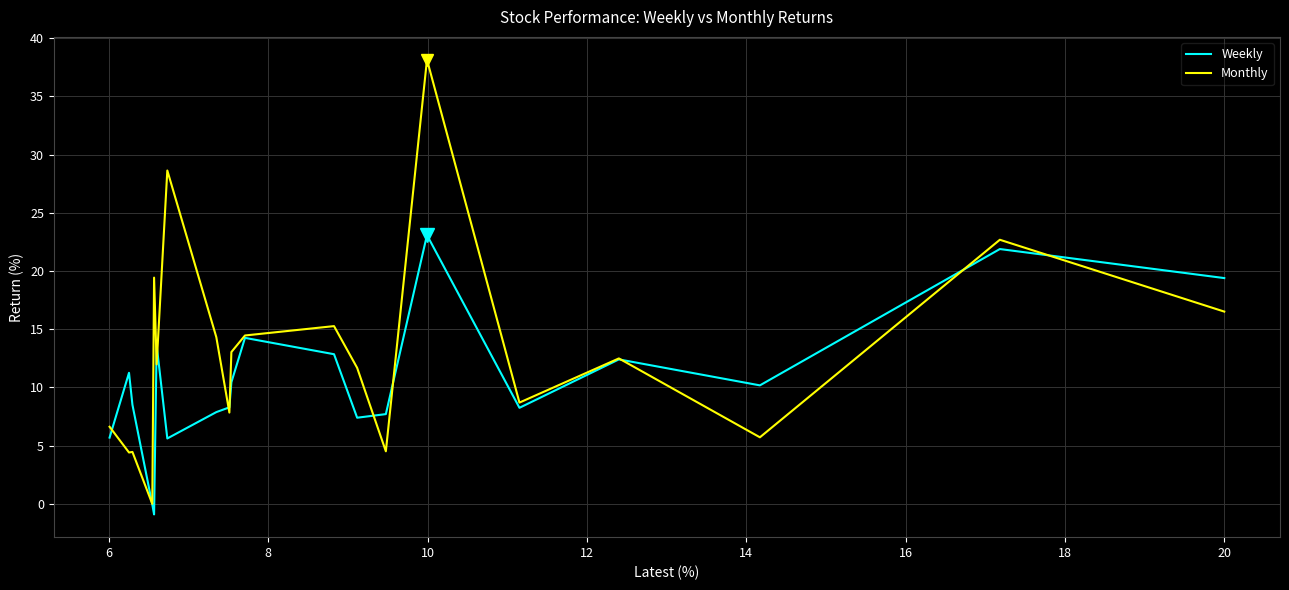

Rank the series by their average value, from highest to lowest.

Monthly, Weekly